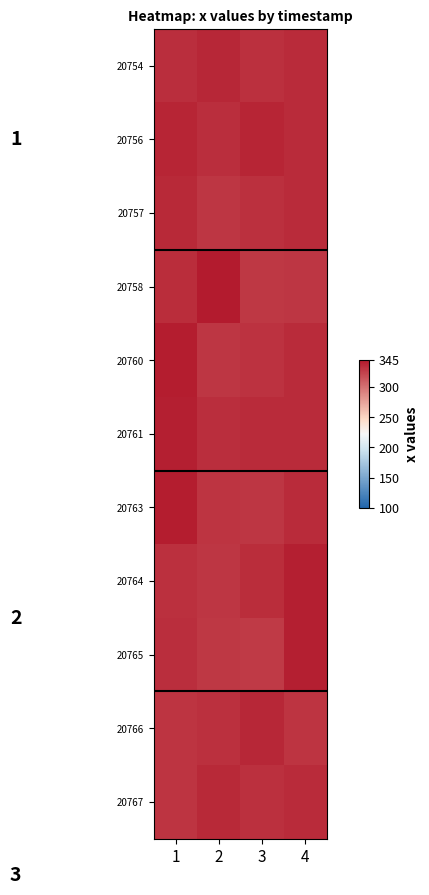

At 2, list the series in order from largest to smallest.

20758, 20754, 20767, 20756, 20761, 20766, 20763, 20757, 20760, 20764, 20765